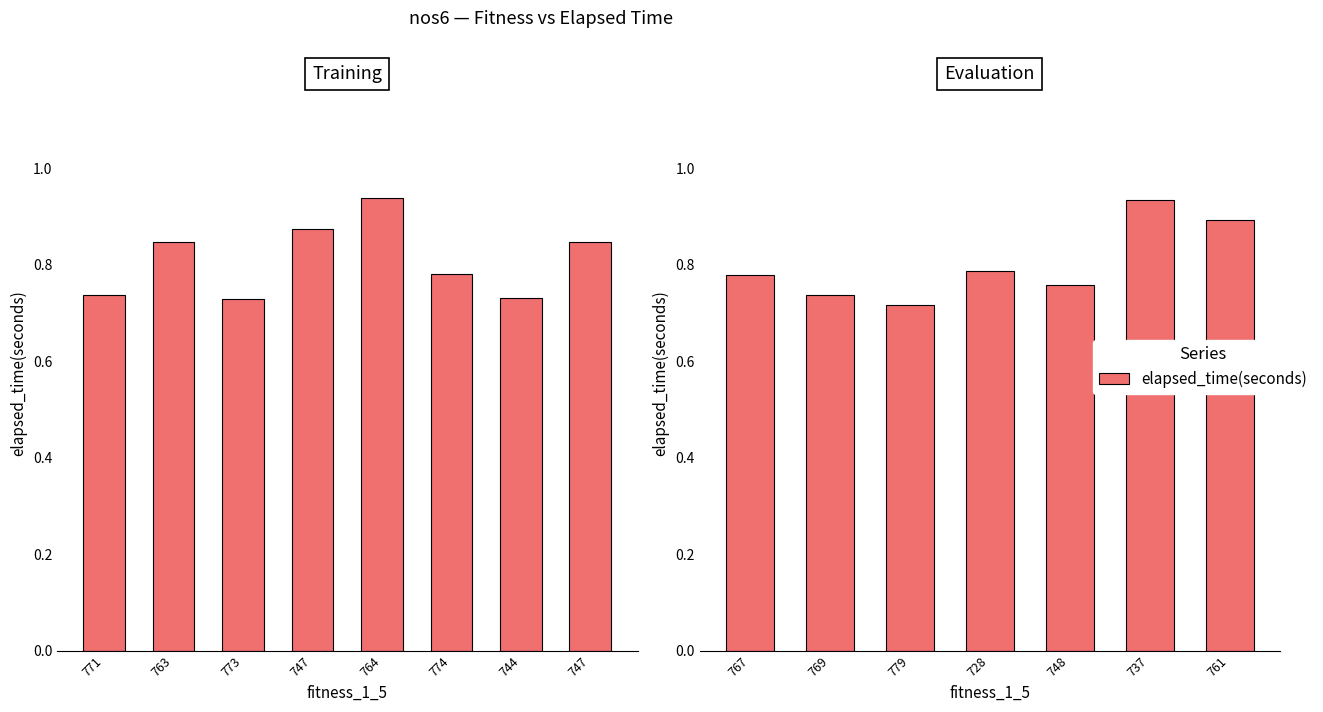

Which has a higher value, 728 or 779?

728